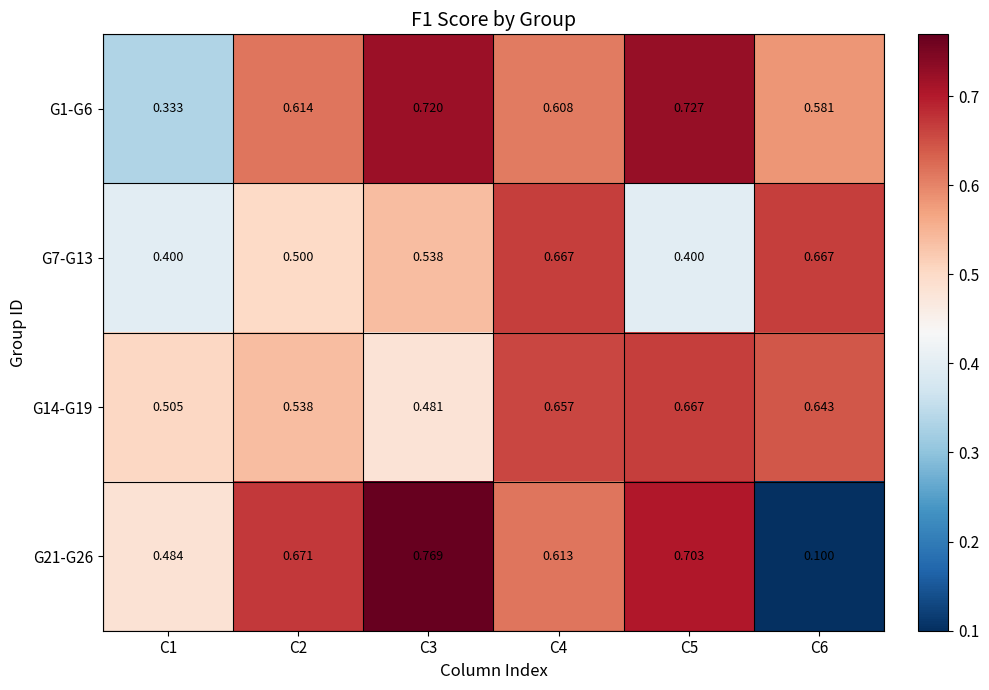

Is the value of G21-G26 at C4 greater than the value of G14-G19 at C2?

Yes